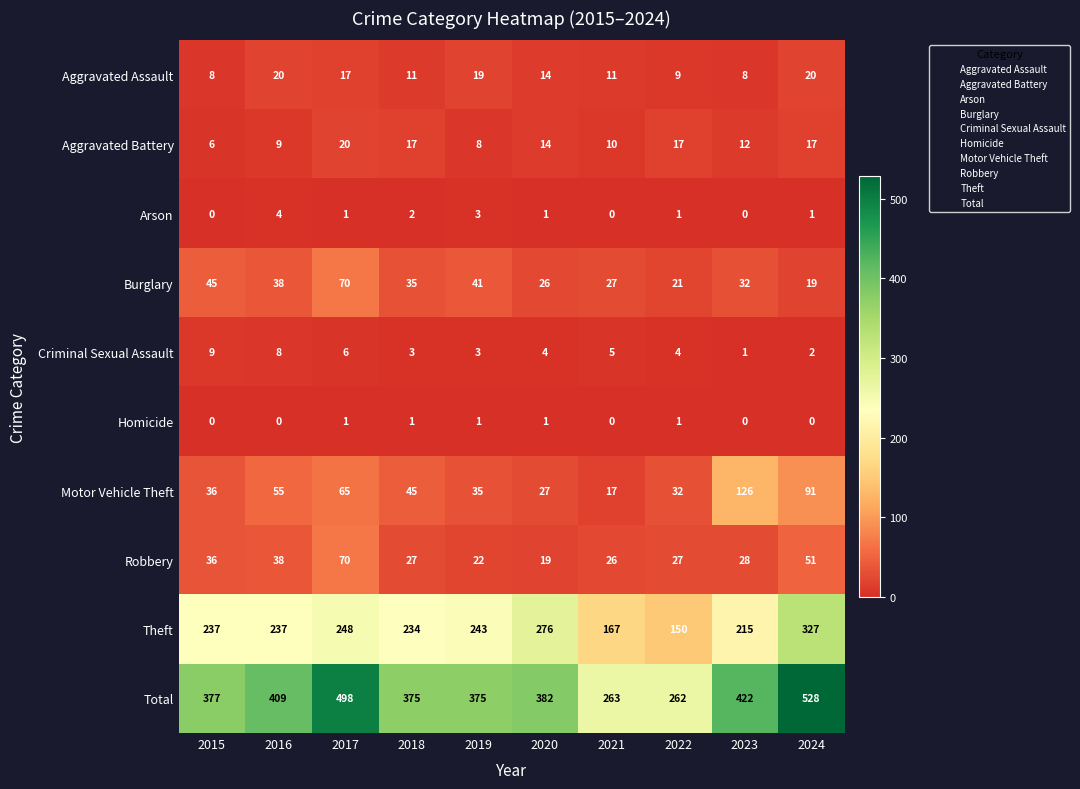

Between 2020 and 2023, which series saw the biggest shift?

Motor Vehicle Theft